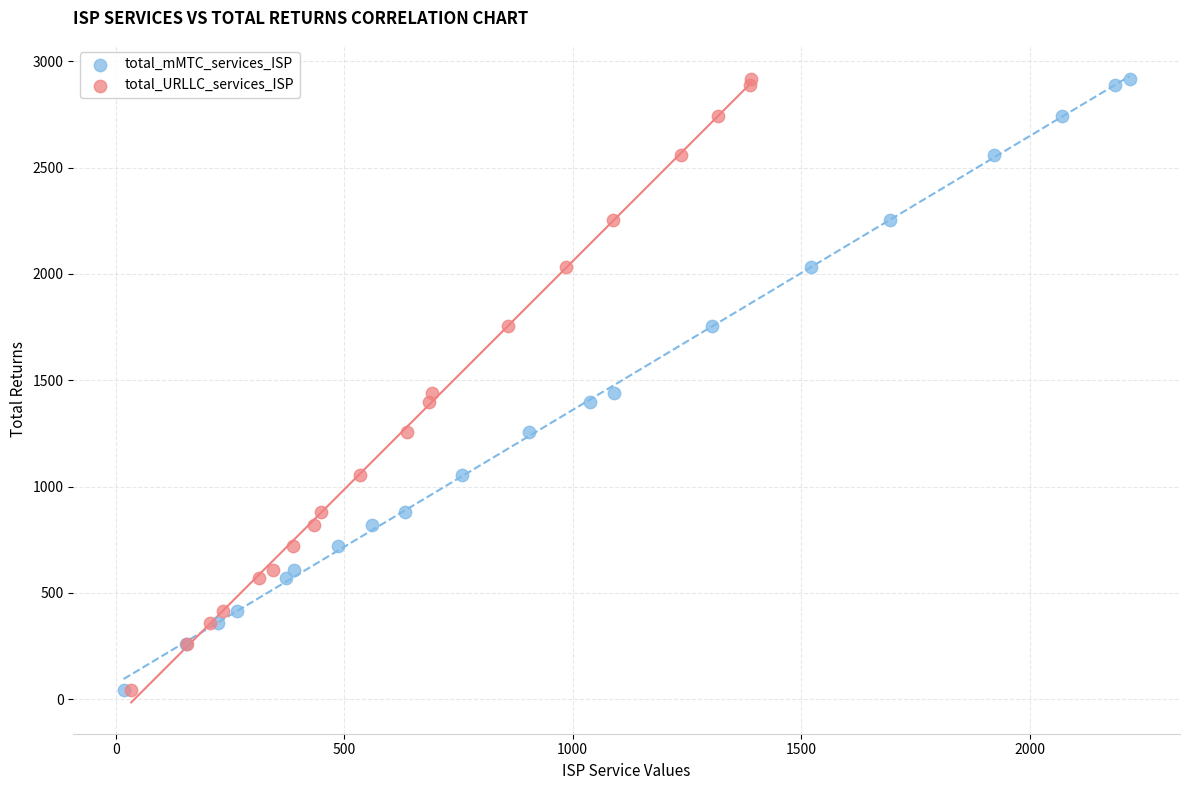

What are all the series names shown in the legend?

total_mMTC_services_ISP, total_URLLC_services_ISP